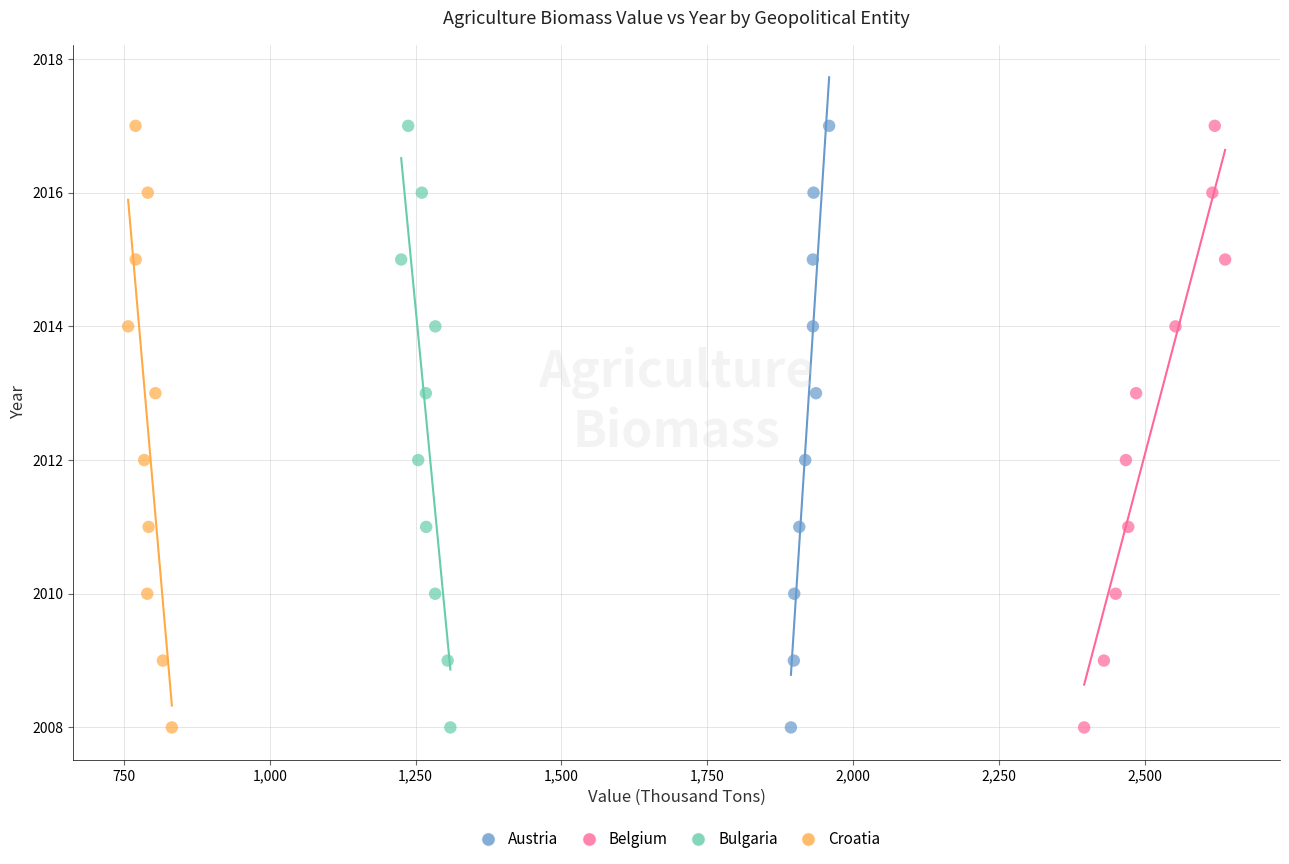

What are all the series names shown in the legend?

Austria, Belgium, Bulgaria, Croatia